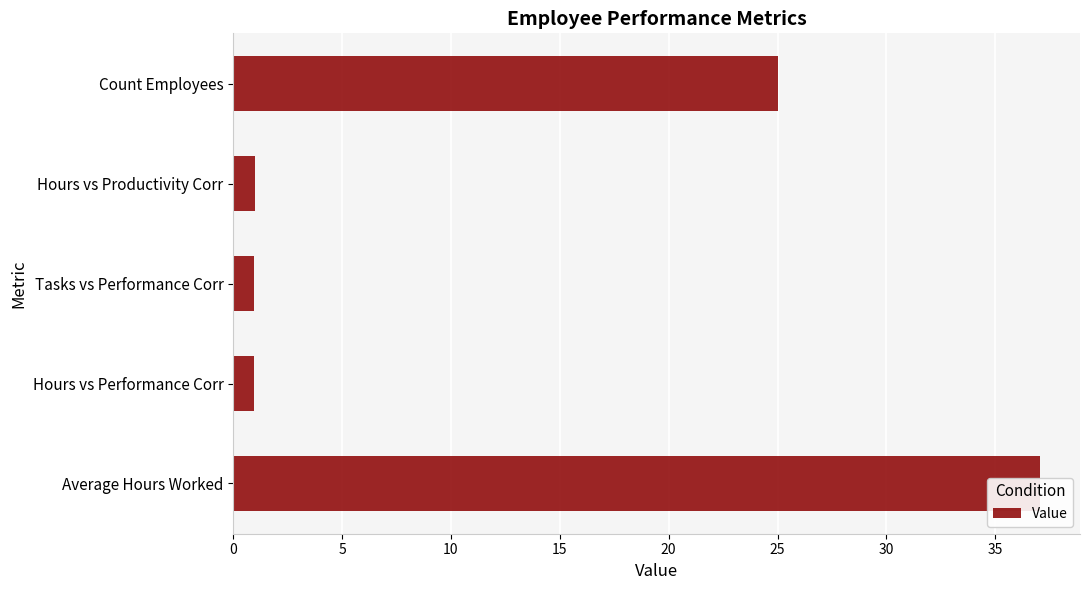

The value at Hours vs Performance Corr is 1.4. True or false?

False